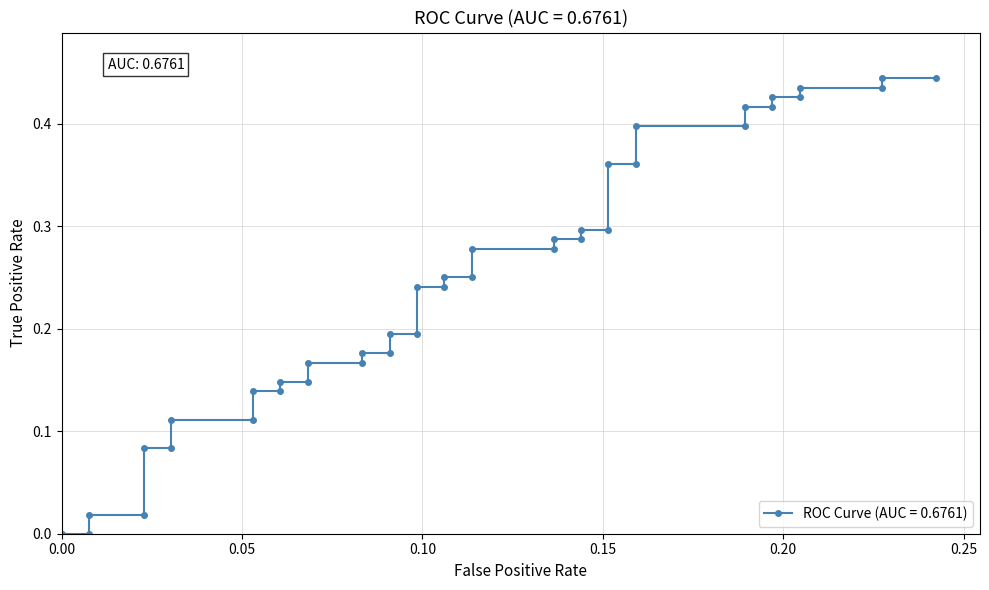

What is the sum of all values?

9.7